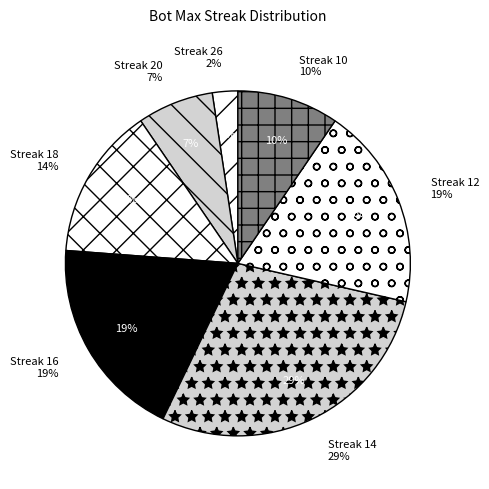

To the nearest percent, what percentage of the pie is 18?

14%